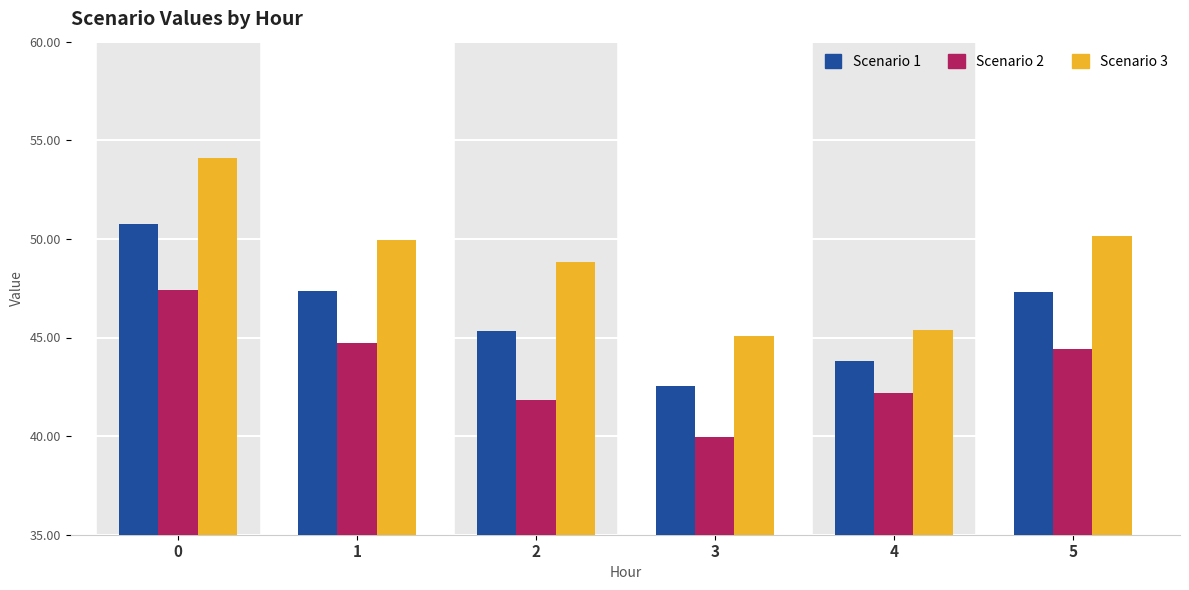

Which series has the widest spread of values?

Scenario 3